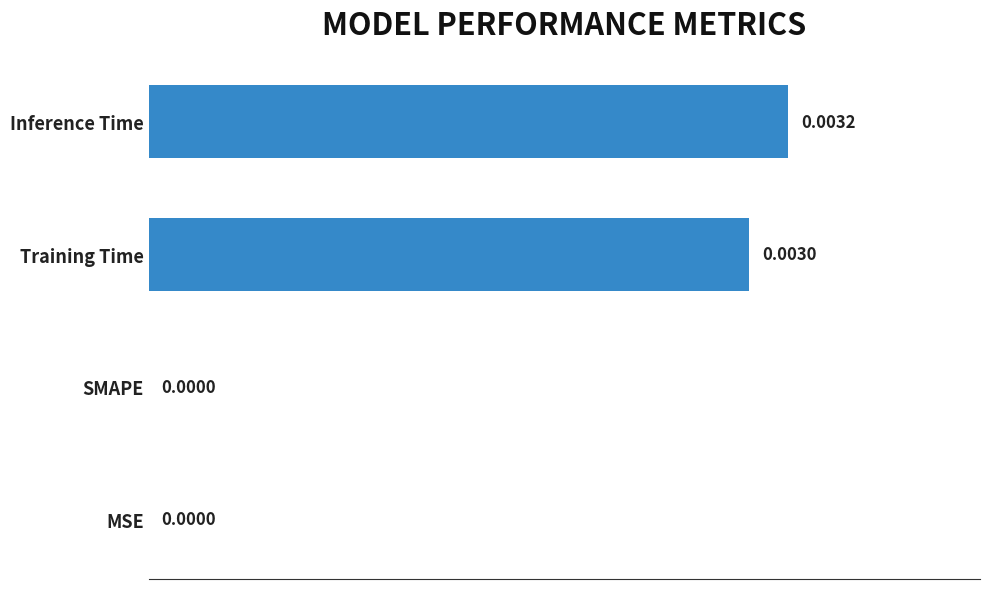

How many values are between 0 and 1?

4